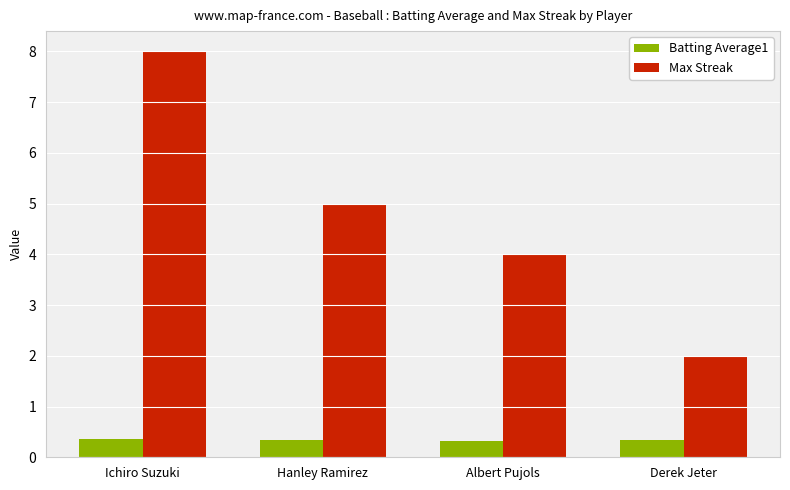

What is the label of the 1st bar from the left?

Ichiro Suzuki